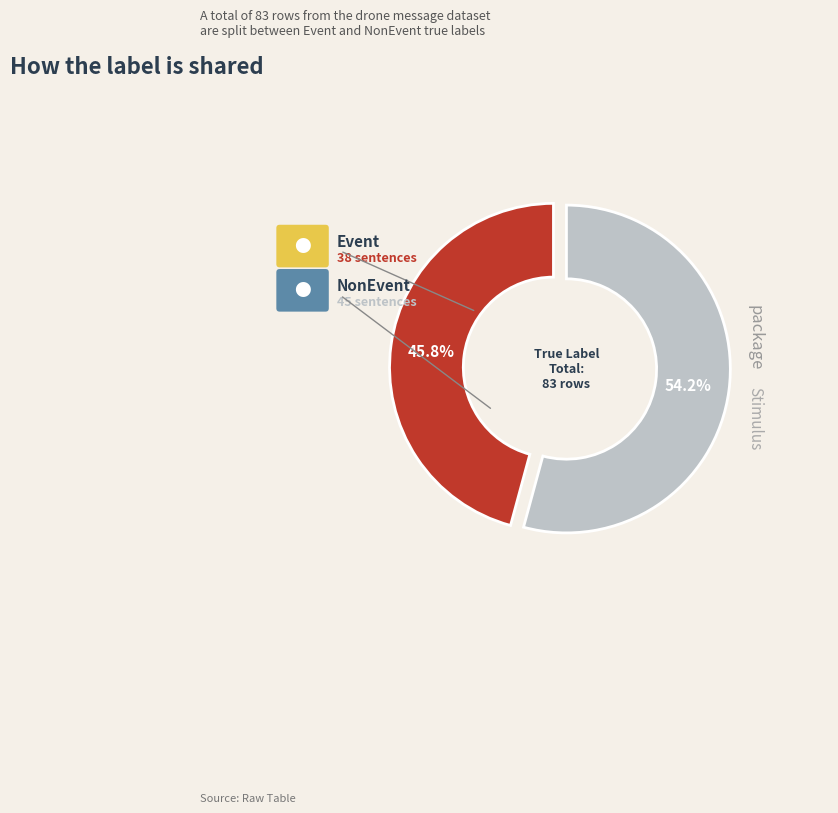

Is there a majority slice in this chart?

Yes